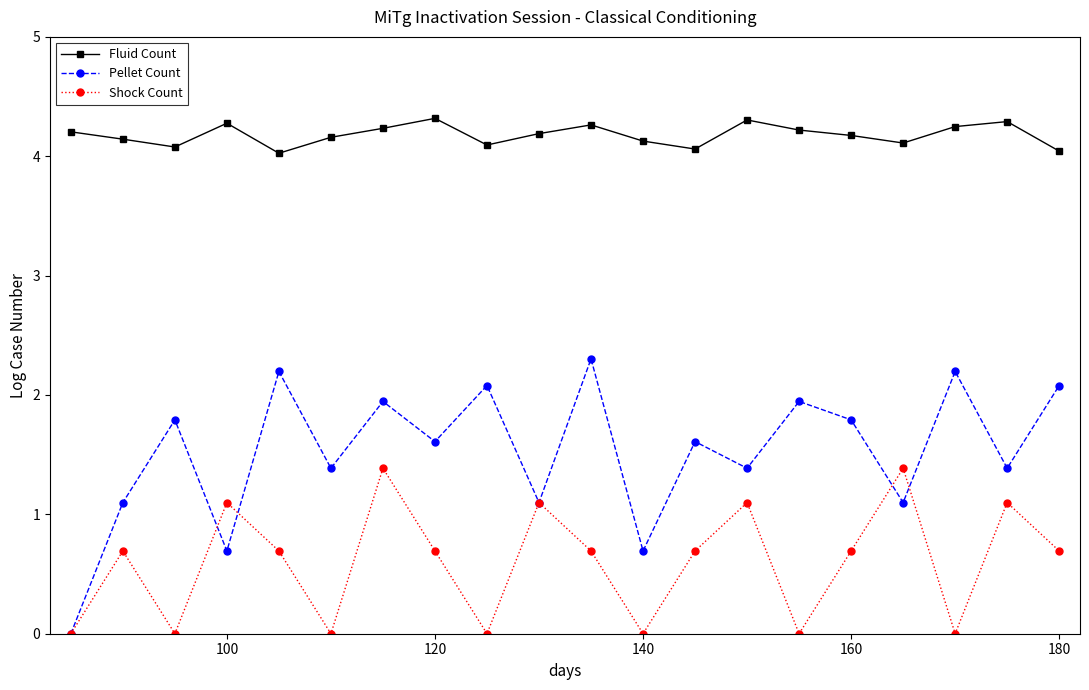

In Shock Count, how many points are higher than both neighbors (excluding endpoints)?

7